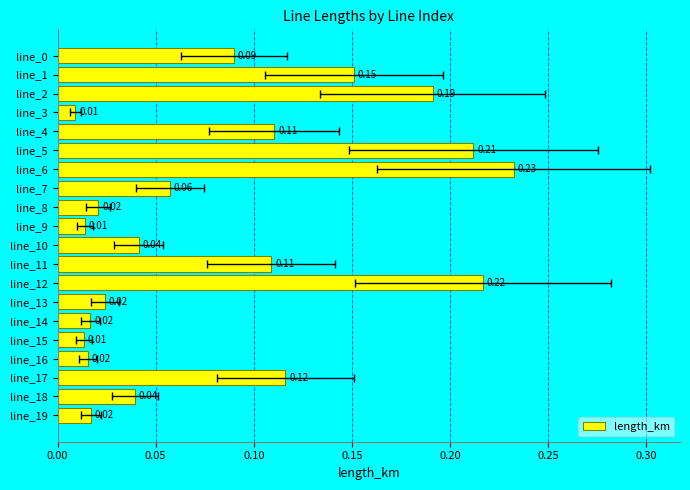

Reading left to right, extract all data points from this chart.

0.1	0.2	0.2	0.0	0.1	0.2	0.2	0.1	0.0	0.0	0.0	0.1	0.2	0.0	0.0	0.0	0.0	0.1	0.0	0.0